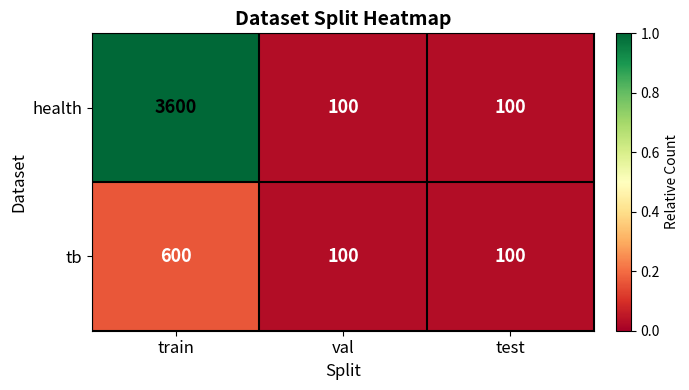

How many health values are between 100 and 3600?

3